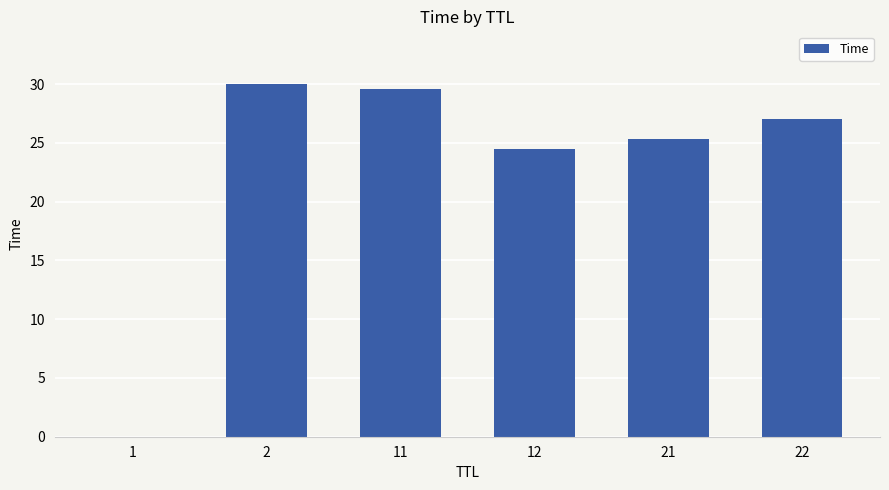

What is the sum of the values at 2 and 22?

57.0